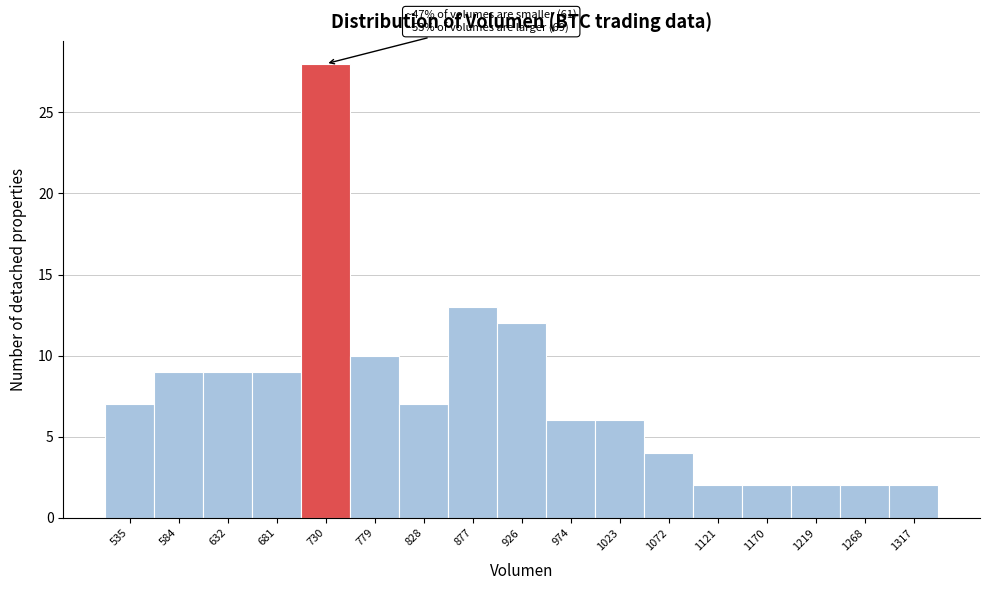

Reading left to right, list all the values displayed in this chart.

7	9	9	9	28	10	7	13	12	6	6	4	2	2	2	2	2